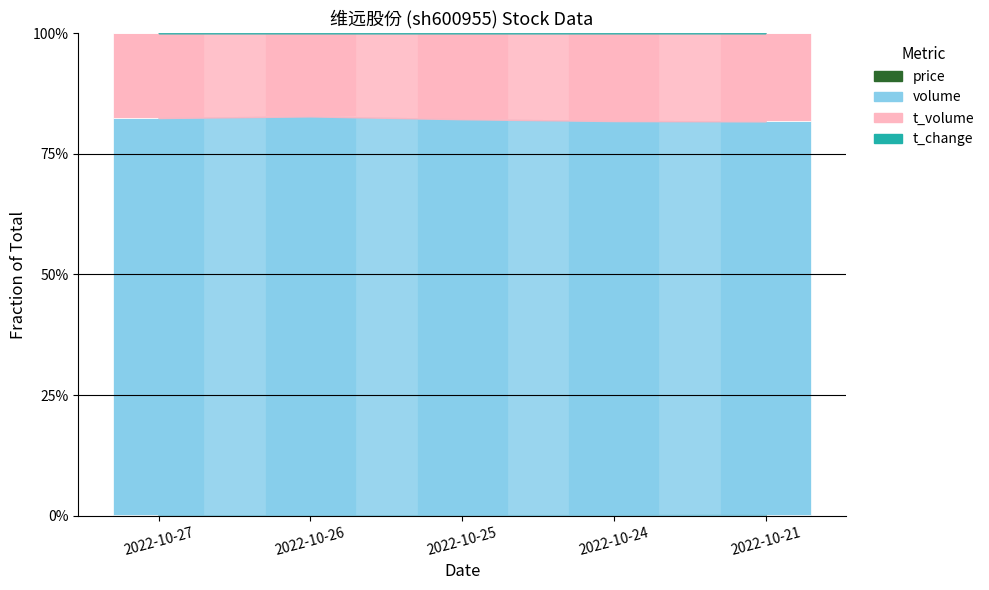

How many distinct data groups are displayed?

4